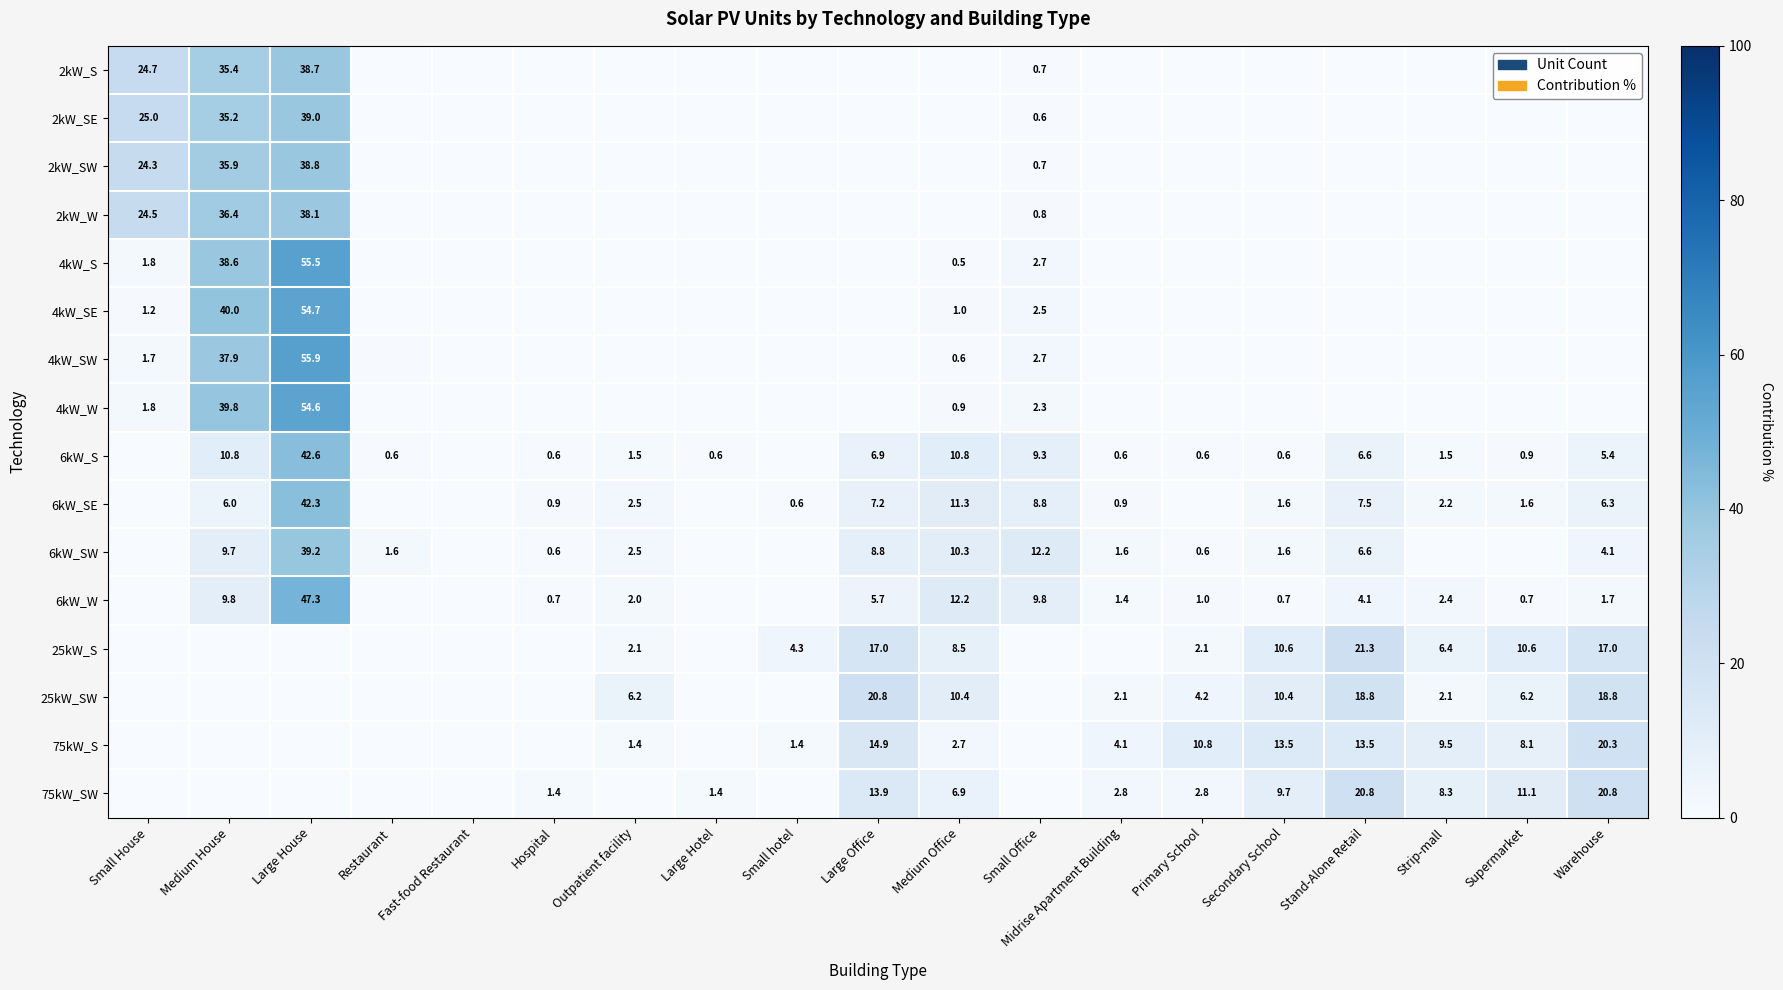

List the labels in order of 2kW_SE value, largest first.

Large House, Medium House, Small House, Small Office, Fast-food Restaurant, Restaurant, Medium Office, Stand-Alone Retail, Strip-mall, Hospital, Outpatient facility, Large Hotel, Small hotel, Large Office, Midrise Apartment Building, Primary School, Secondary School, Supermarket, Warehouse